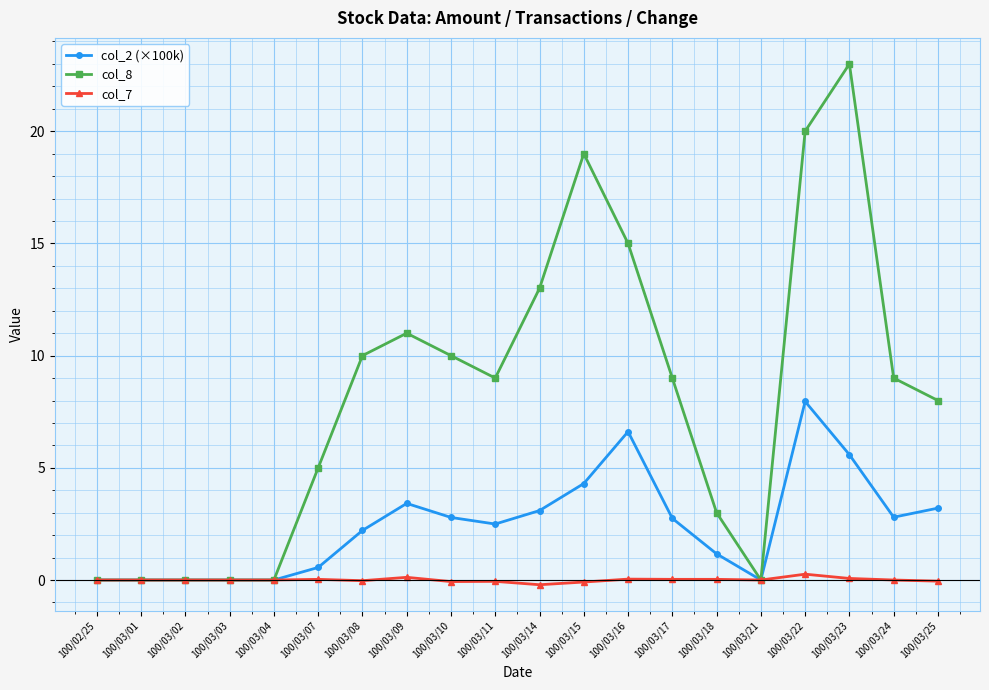

What is the maximum value for col_8?

23.0